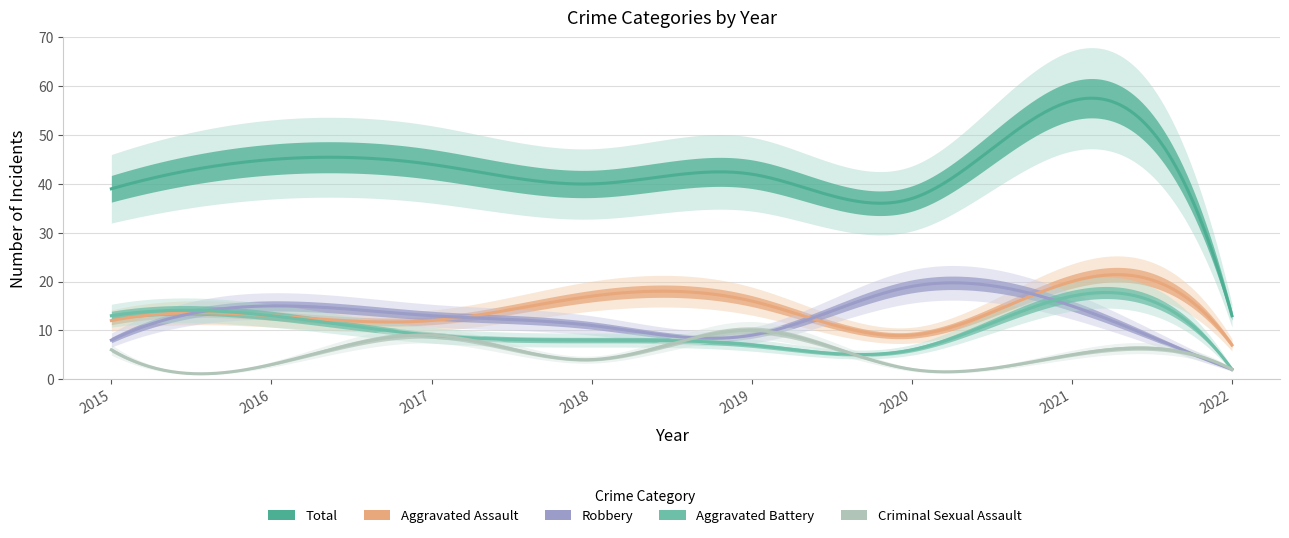

Reading right to left, list all the values displayed in this chart.

Aggravated Assault: 7	20	9	16	17	12	13	12
Aggravated Battery: 2	17	6	7	8	9	13	13
Criminal Sexual Assault: 2	5	2	10	4	9	3	6
Robbery: 2	15	19	9	11	13	15	8
Total: 13	57	37	42	40	44	45	39